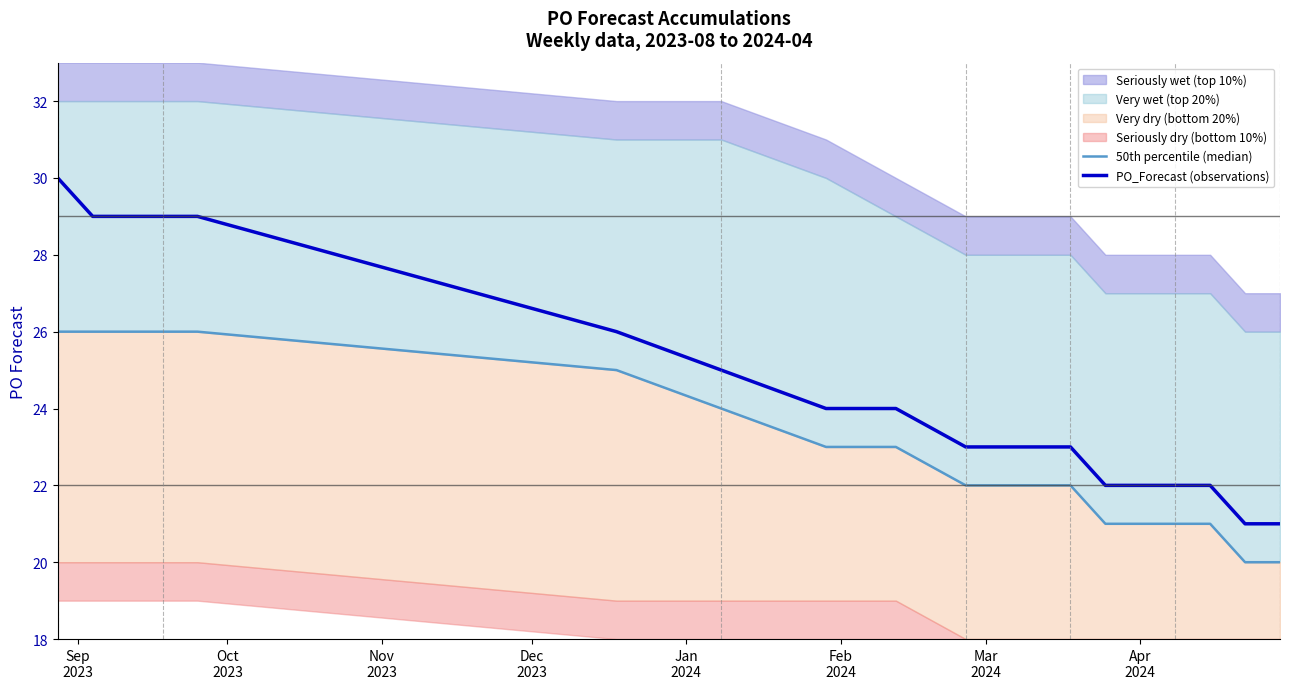

What is the highest value of the PO_Forecast (observations) series?

30